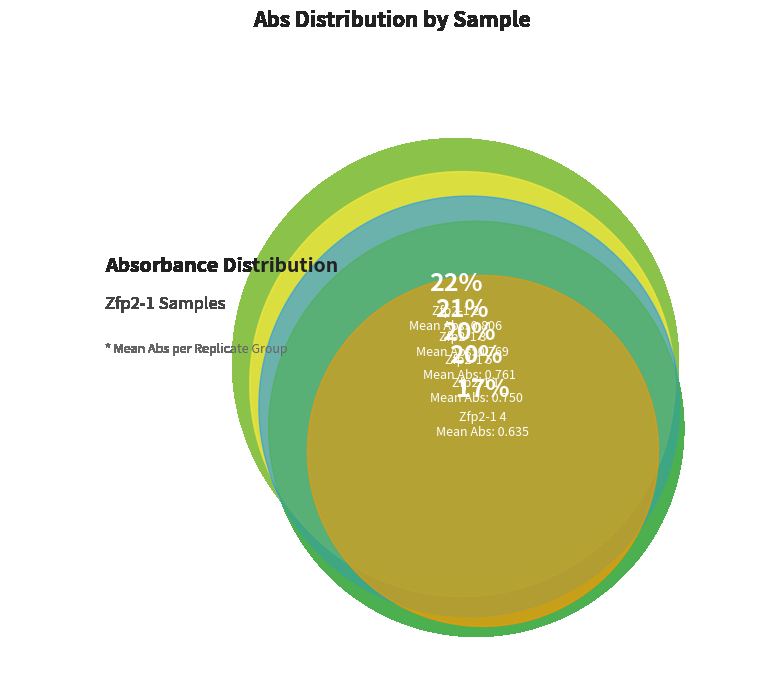

Does any single category account for the majority?

No